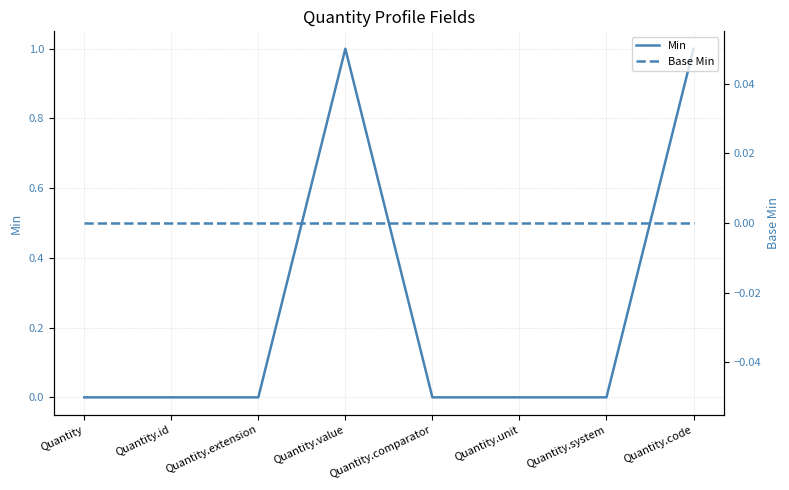

What position from the right is Quantity?

8